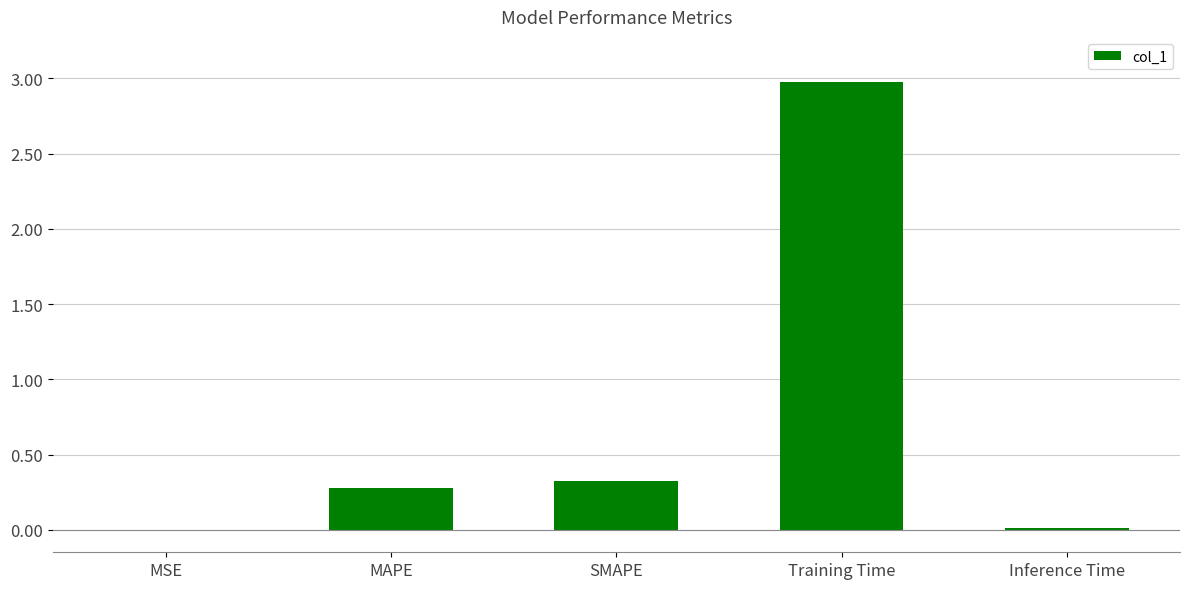

The value at MSE is 0.0. True or false?

True